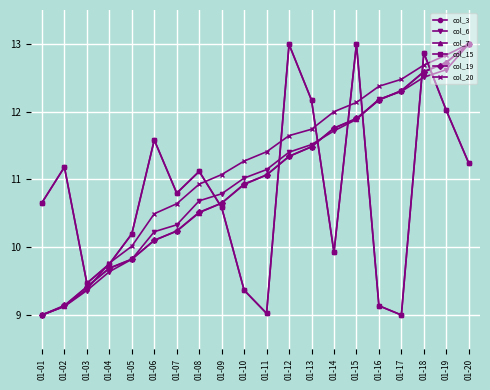

What is the approximate value of col_7 at 01-05?

9.8